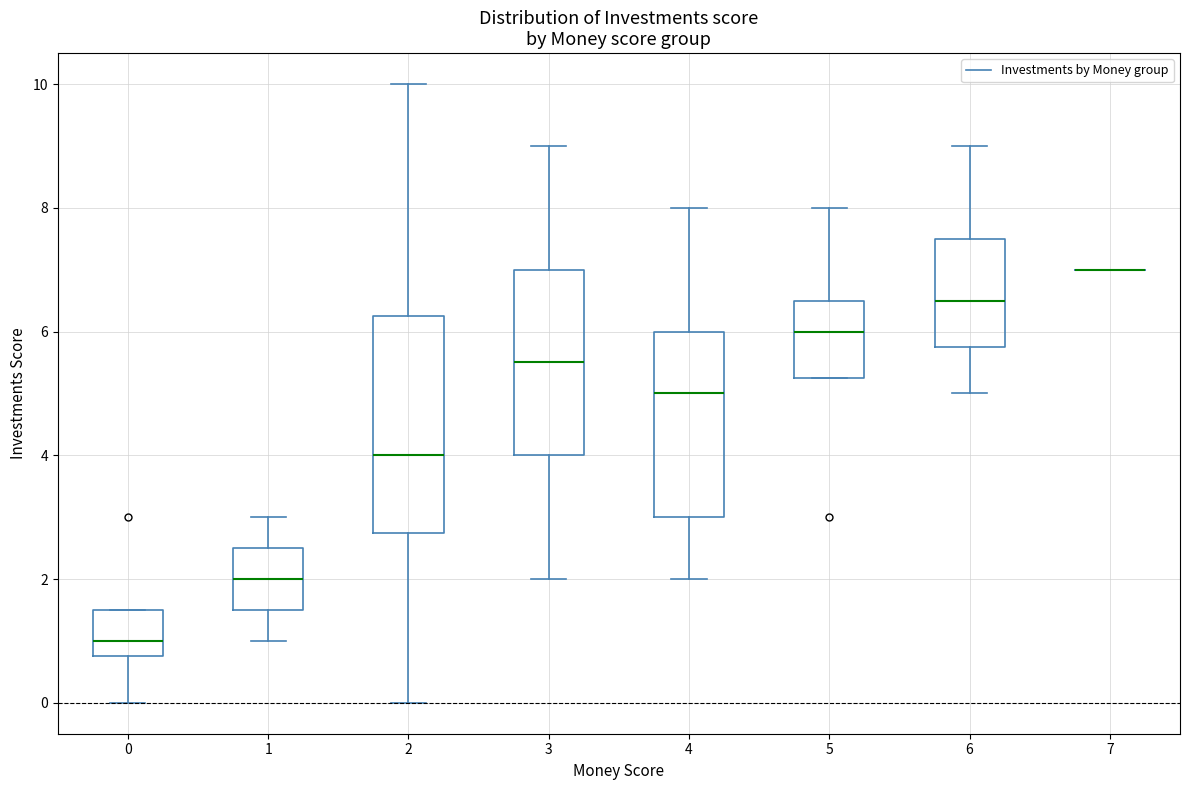

Reading left to right, transcribe this box plot: for each box, give where its median line is, the range the box spans, and where its two whiskers end, as read against the y-axis. The values are not printed on the chart, so give them approximately, as read against the axis.

0: median 1.0, box 0.8 to 1.6, whiskers 0.0 to 1.6
1: median 2.0, box 1.6 to 2.6, whiskers 1.0 to 3.0
2: median 4.0, box 2.8 to 6.2, whiskers 0.0 to 10.0
3: median 5.6, box 4.0 to 7.0, whiskers 2.0 to 9.0
4: median 5.0, box 3.0 to 6.0, whiskers 2.0 to 8.0
5: median 6.0, box 5.2 to 6.6, whiskers 5.2 to 8.0
6: median 6.6, box 5.8 to 7.6, whiskers 5.0 to 9.0
7: box collapsed to a line at 7.0, whiskers 7.0 to 7.0